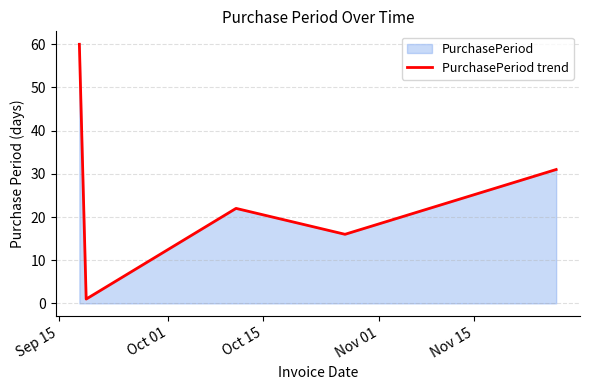

What is the greatest value displayed?

60